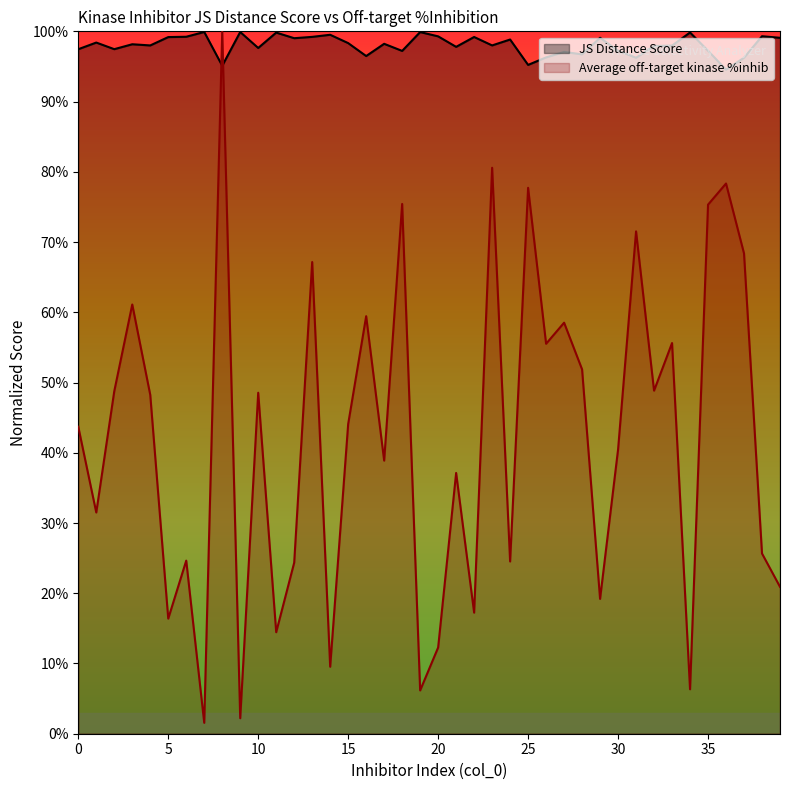

Is the value of Average off-target kinase %inhib at 1 greater than the value of JS Distance Score at 11?

No